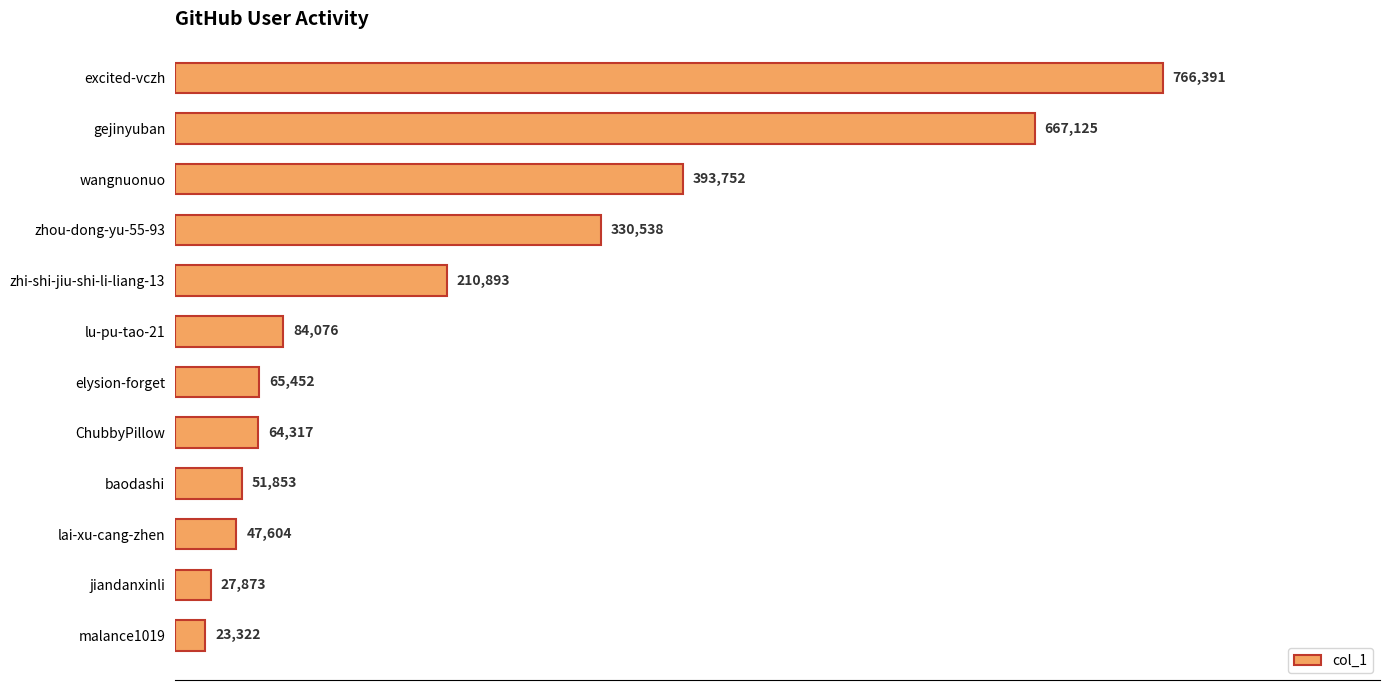

What position from the bottom is ChubbyPillow?

5